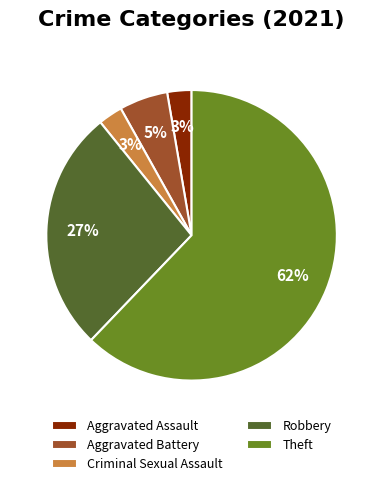

Do Aggravated Battery and Aggravated Assault together represent more than half of the pie?

No